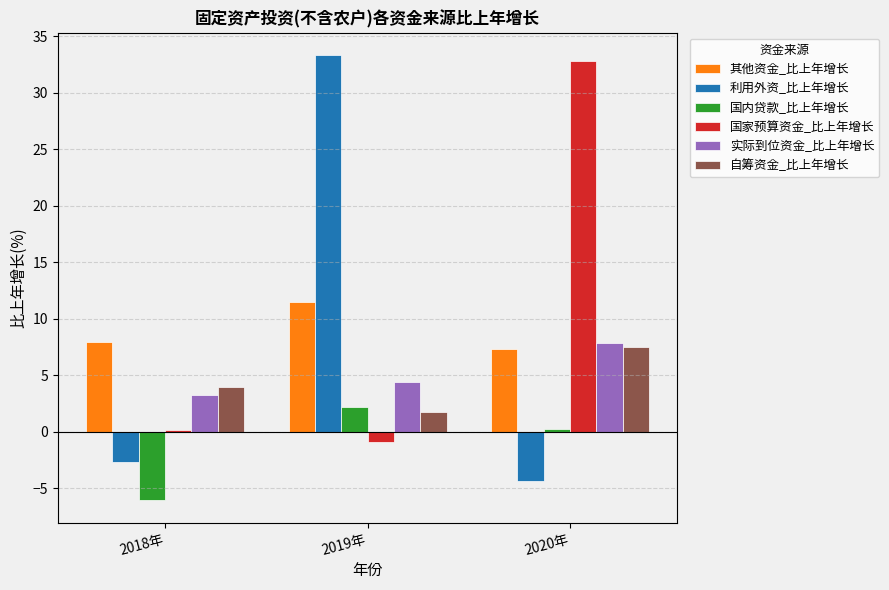

Between 2019年 and 2020年, which series saw the biggest shift?

利用外资_比上年增长